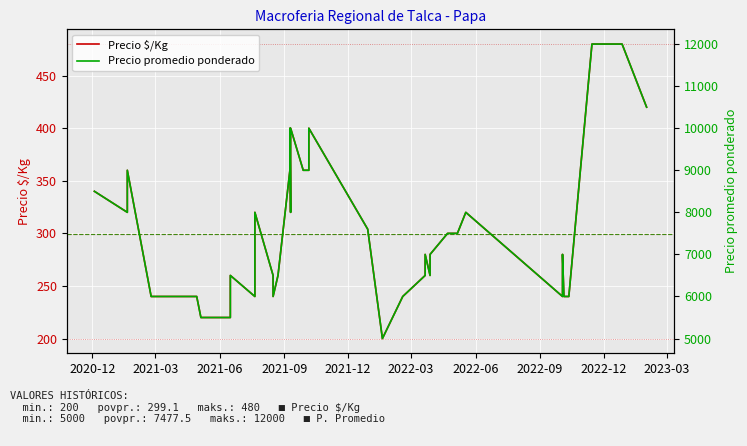

Which series has the widest spread of values?

Precio promedio ponderado